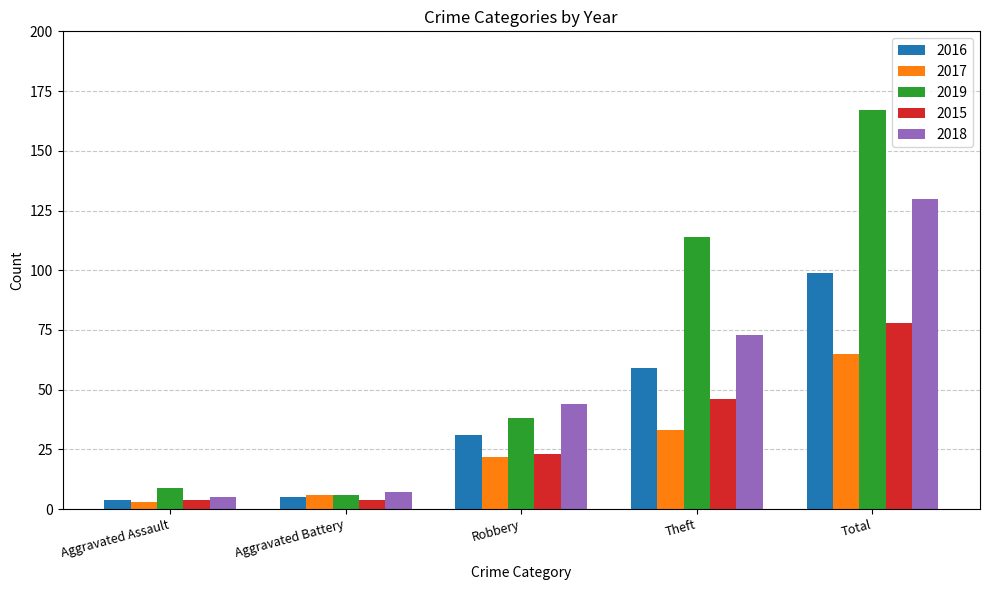

How many bars are there in total?

25